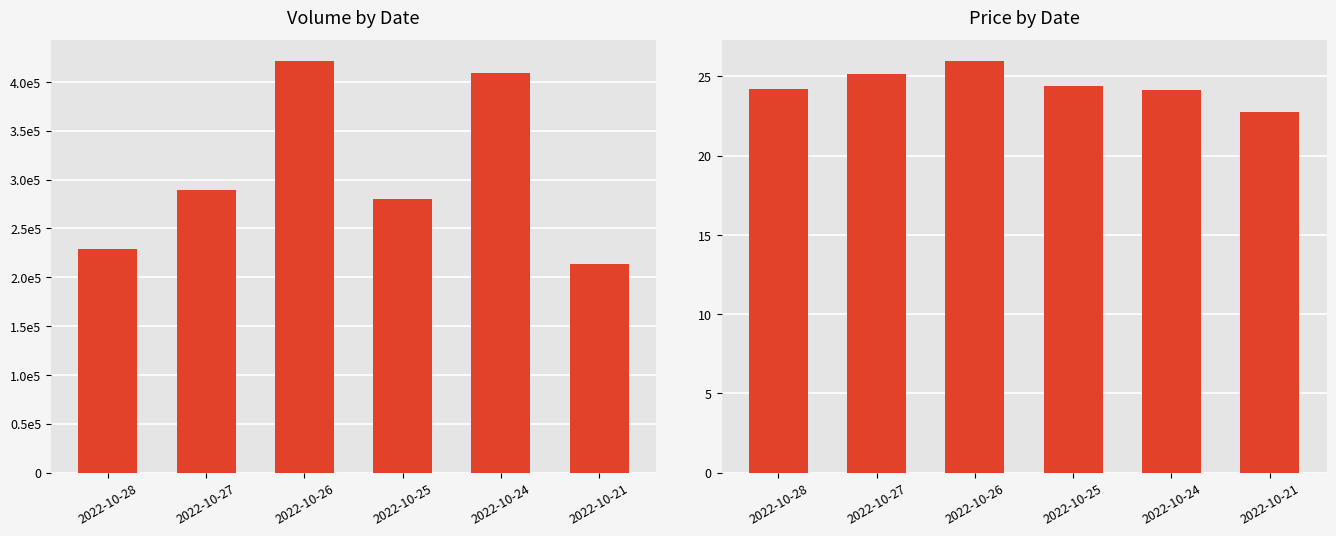

Reading left to right, list all the values displayed in this chart.

volume: 228912.0	289076.0	421801.0	279791.0	408721.0	213689.0
price: 24.2	25.1	26.0	24.4	24.1	22.8